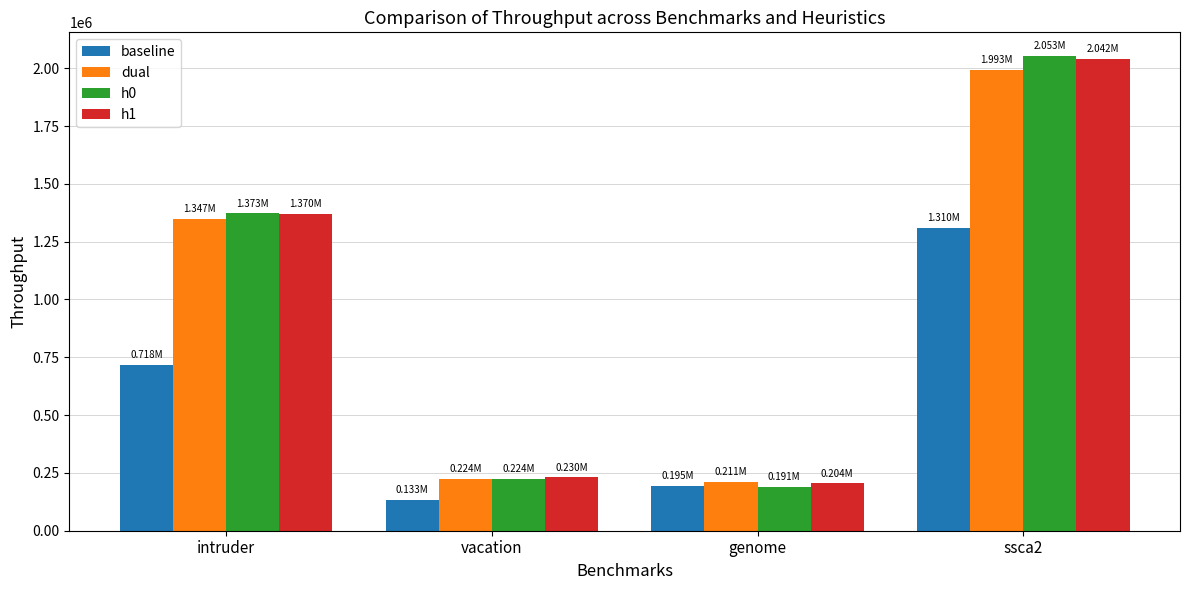

The h1 series shows 204303.9 at genome. True or false?

True